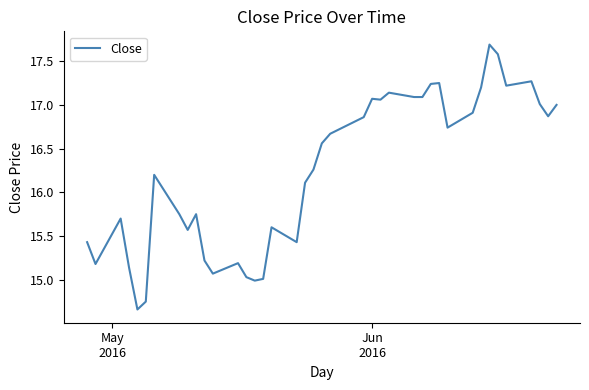

What is the average value?

16.2